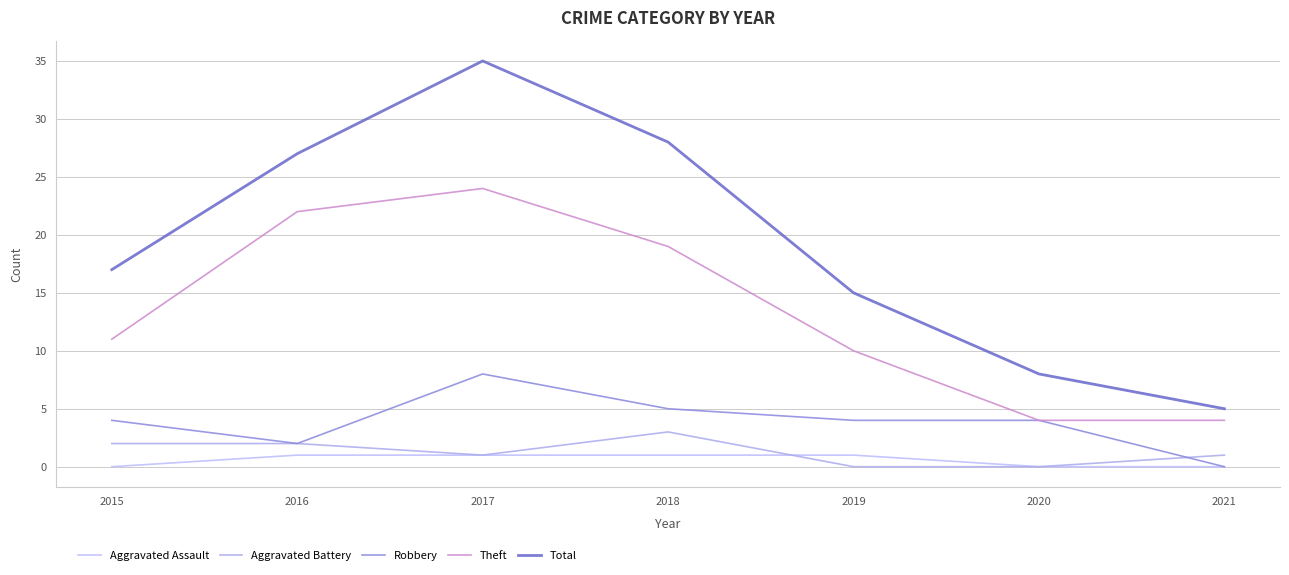

The Aggravated Battery series shows 0 at 2017. True or false?

False